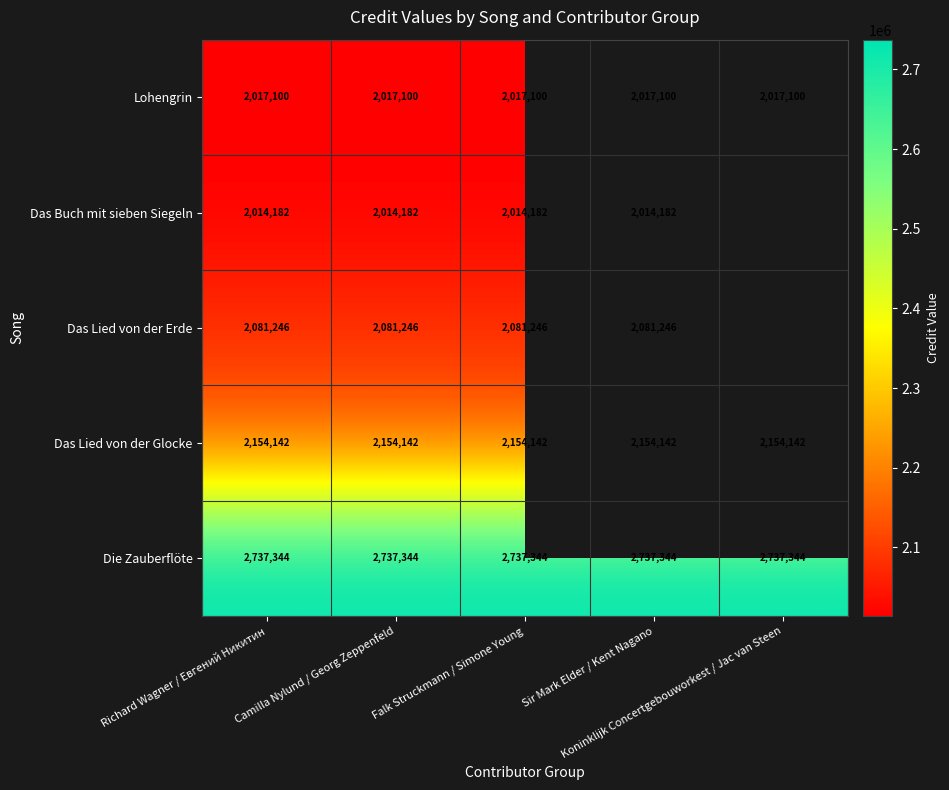

What is the highest value of the Das Lied von der Glocke series?

2154142